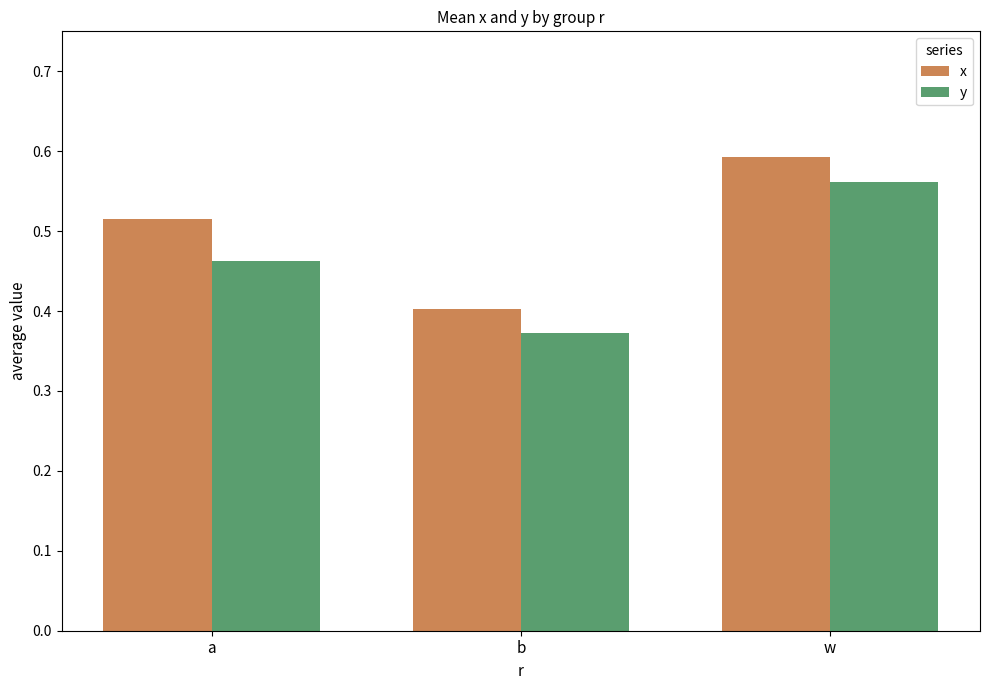

Which series has the largest range (max minus min)?

x